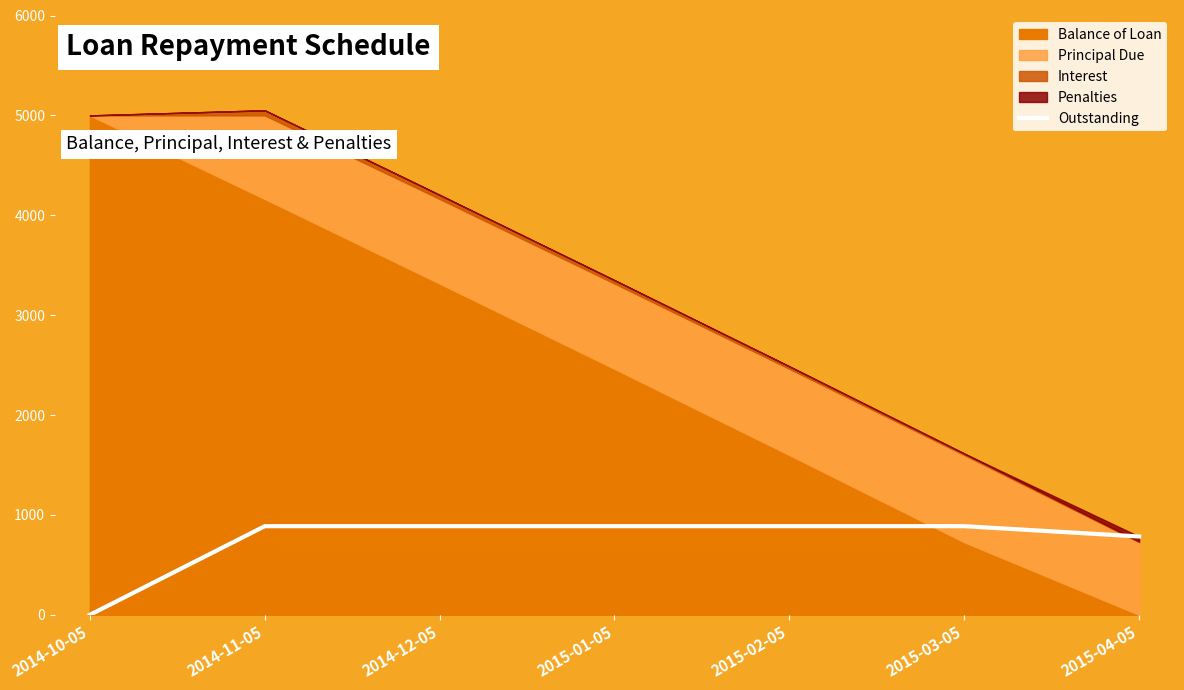

At which label does the data first exceed 887?

2014-11-05